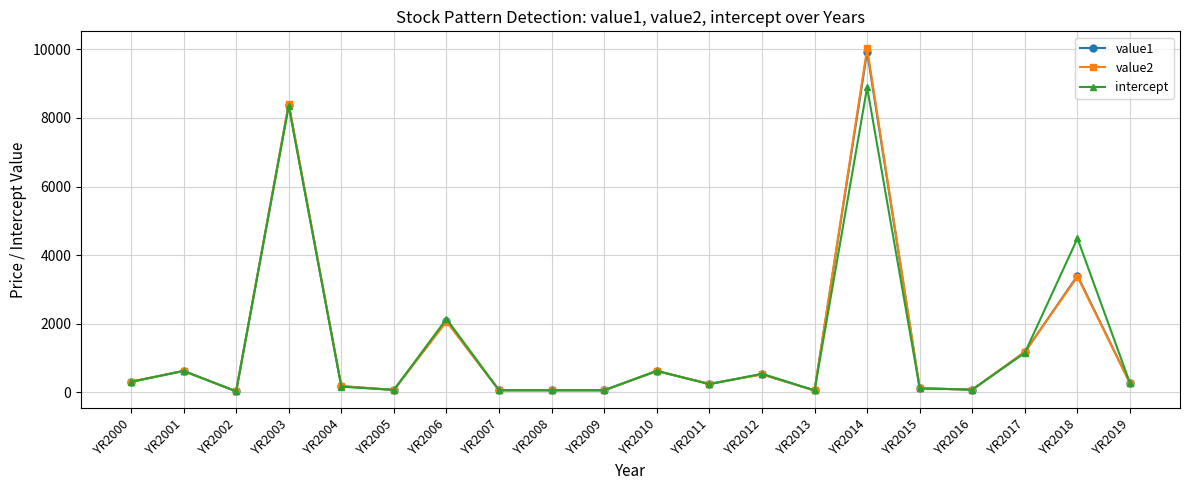

How many data points in value2 are less than 254?

10